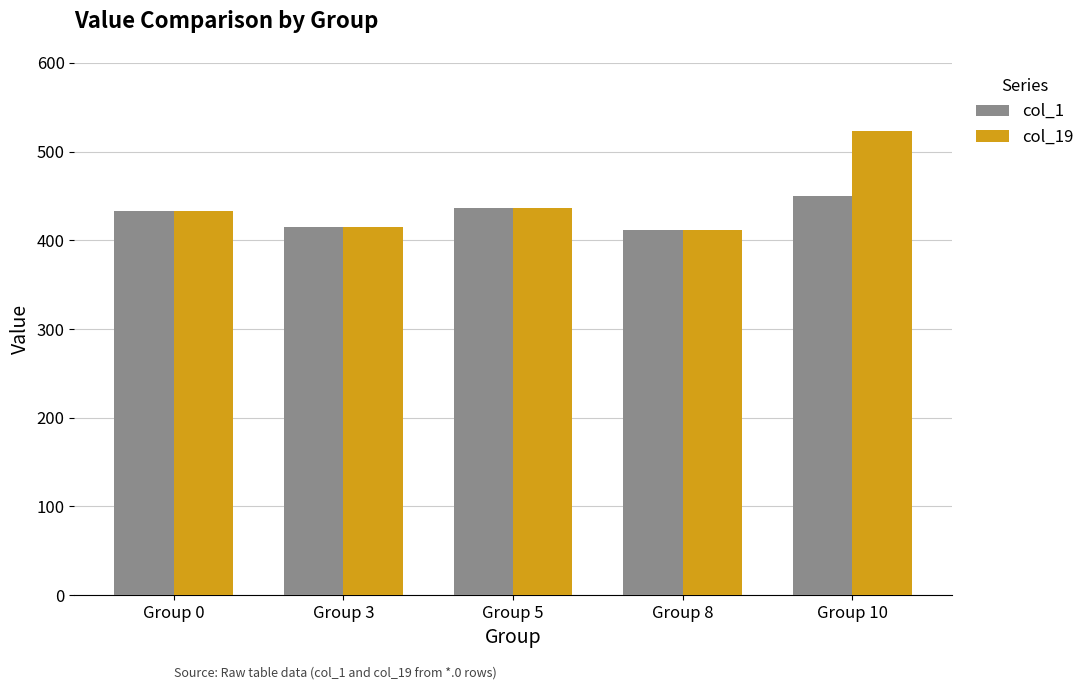

What is the value of the col_19 bar at the 5th from the left?

523.0